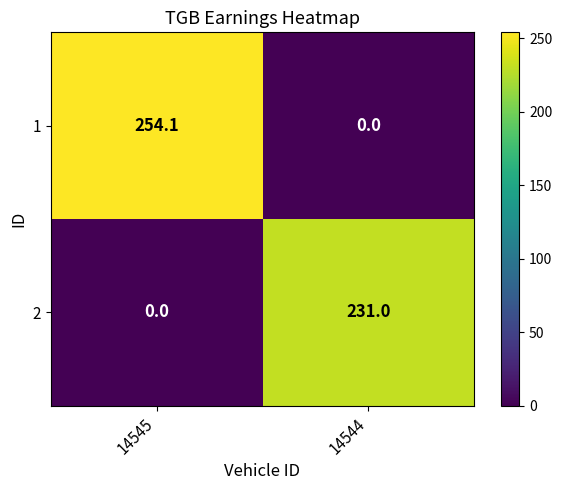

Read the 1 value at 14545.

254.1